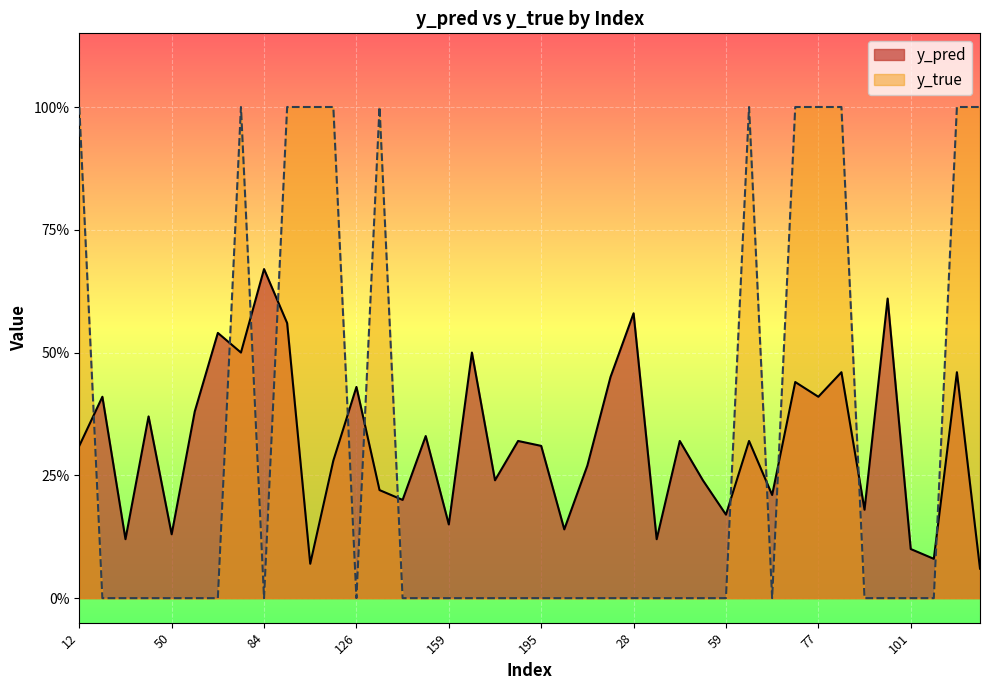

Where do y_true and y_pred first cross each other?

12 and 15